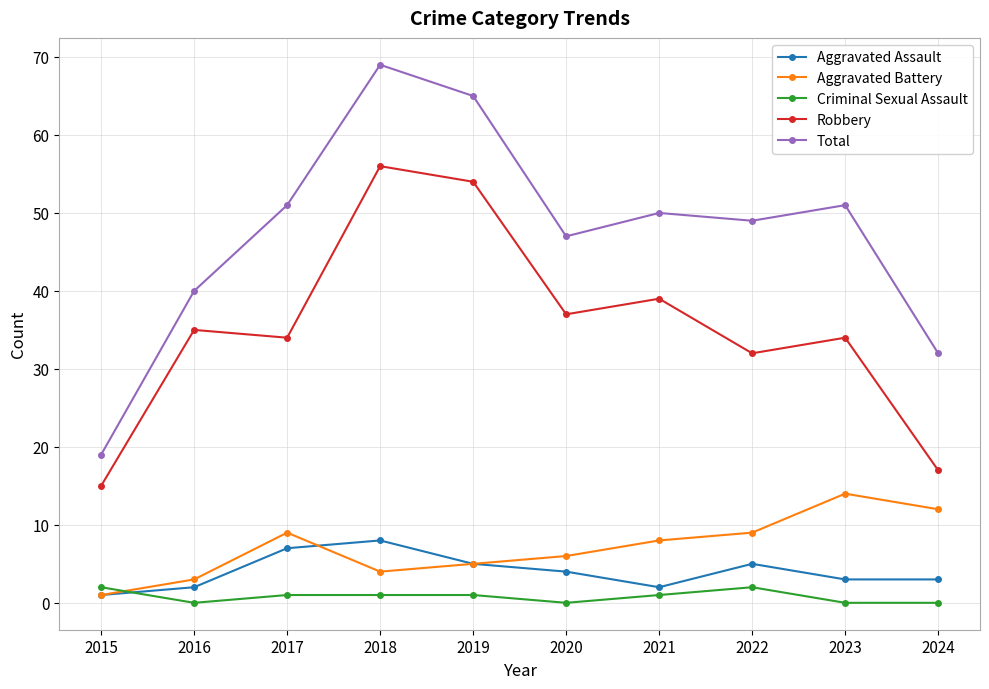

The Robbery series shows 34 at 2017. True or false?

True